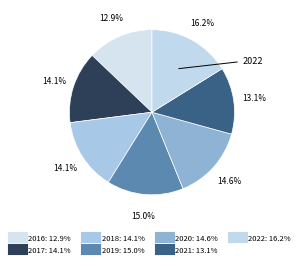

Count the number of slices in the pie.

7